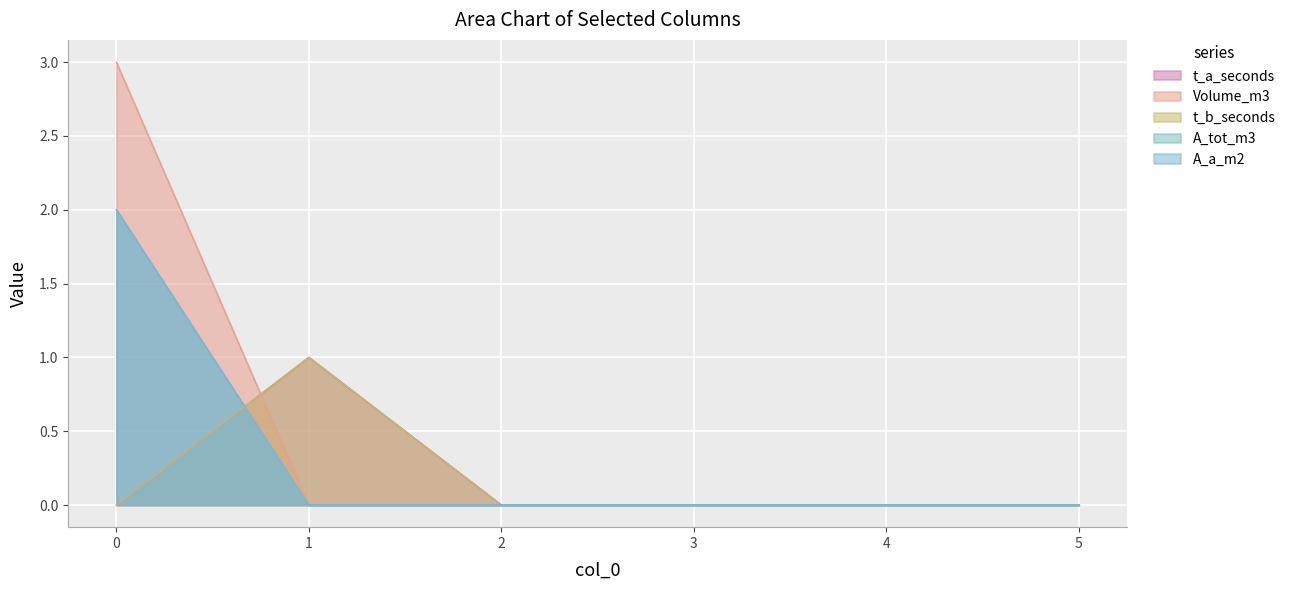

Reading left to right, extract all data points from this chart.

t_a_seconds: 0=0	1=1	2=0	3=0	4=0	5=0
Volume_m3: 0=3	1=0	2=0	3=0	4=0	5=0
t_b_seconds: 0=0	1=1	2=0	3=0	4=0	5=0
A_tot_m3: 0=2	1=0	2=0	3=0	4=0	5=0
A_a_m2: 0=2	1=0	2=0	3=0	4=0	5=0